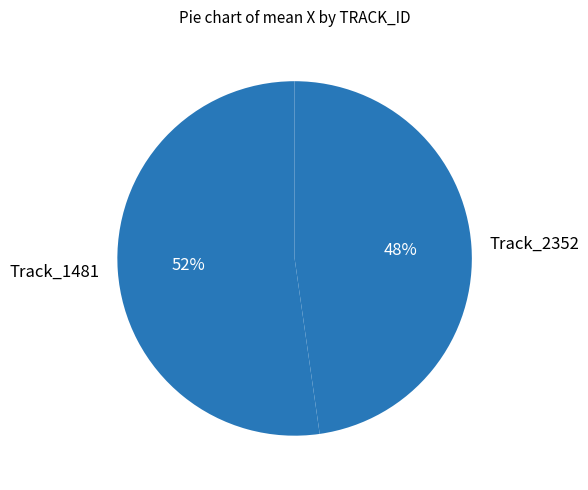

To the nearest percent, what is the combined percentage of Track_2352 and Track_1481?

100%